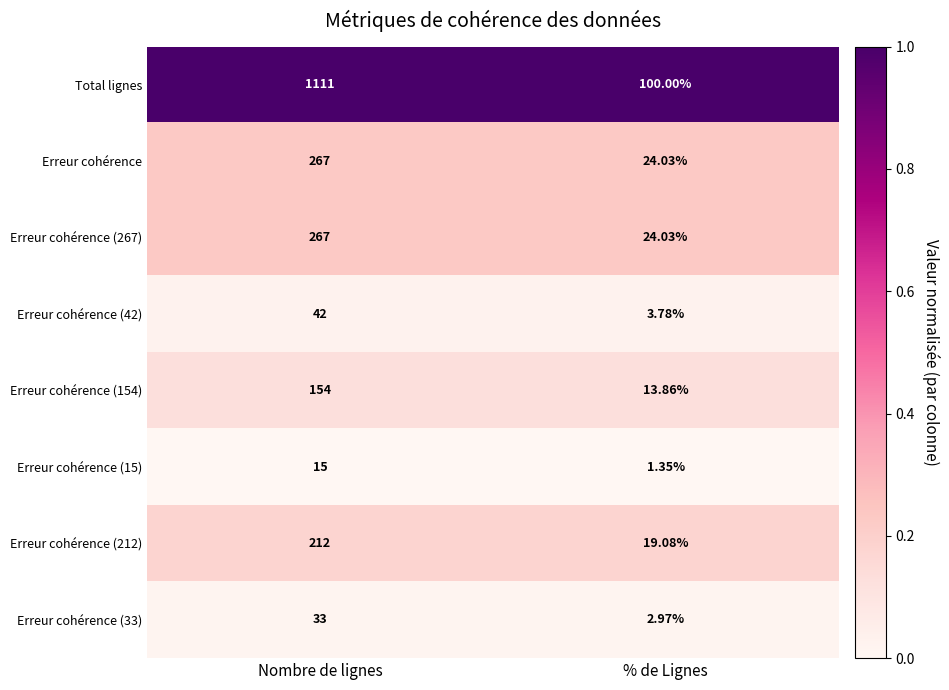

Which series changed the most between Nombre de lignes and % de Lignes?

Total lignes